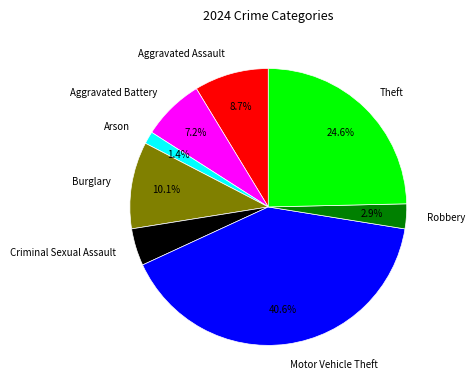

Is Theft the majority of the pie?

No